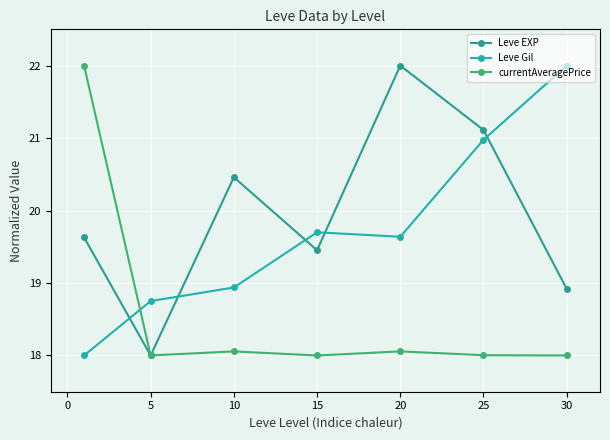

At which category does Leve EXP reach its first local peak?

10